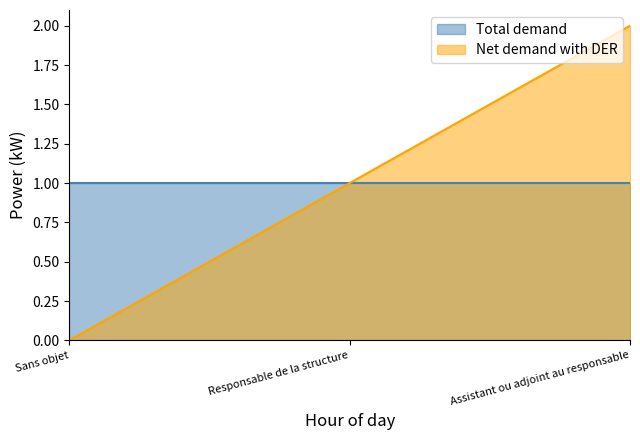

Count the number of values greater than 1.

1